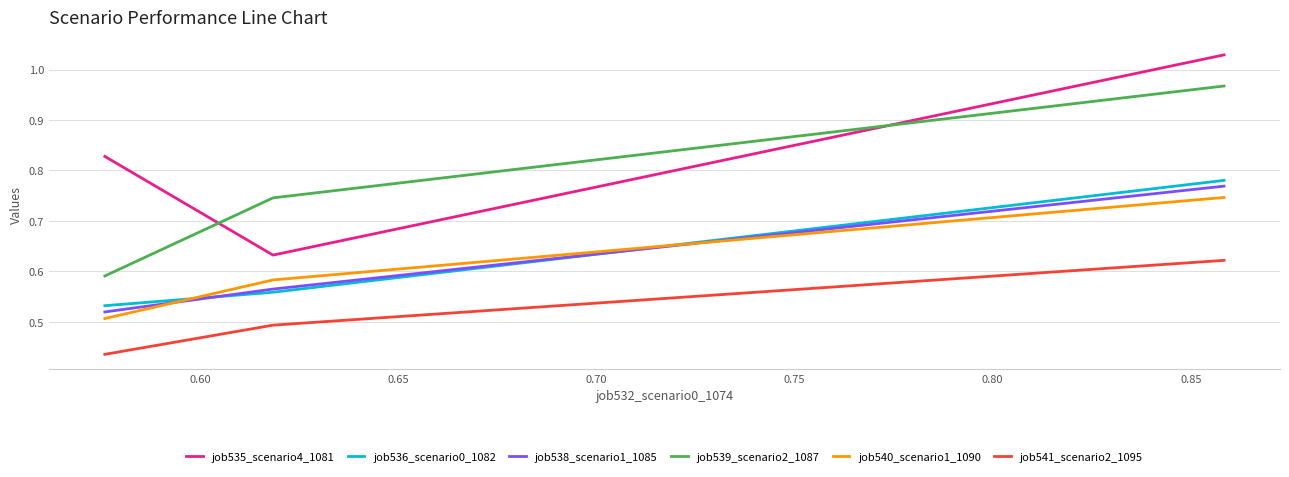

Which series has the largest total across all categories?

job535_scenario4_1081